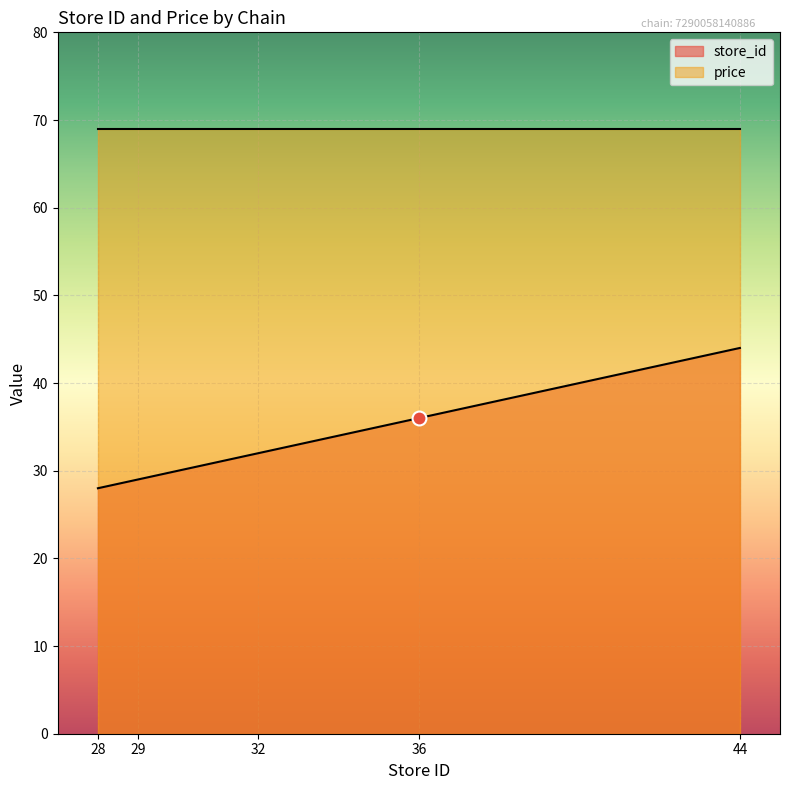

Reading left to right, extract all data points from this chart.

28	29	32	36	44